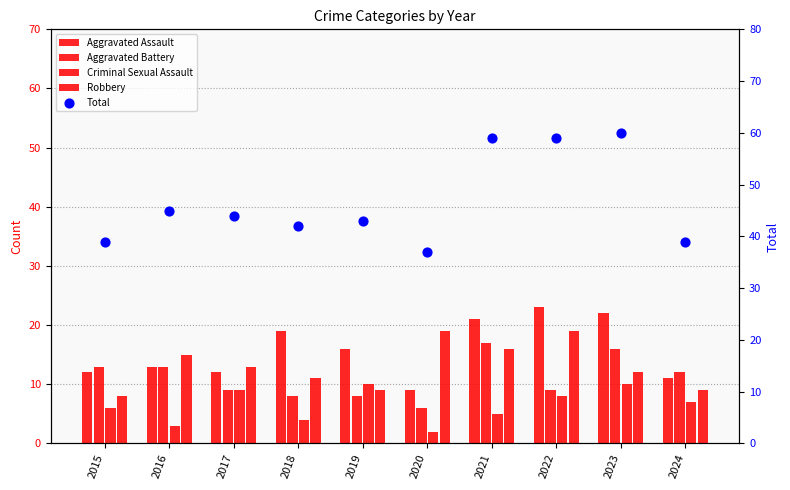

Which series reaches the minimum Y coordinate?

Criminal Sexual Assault